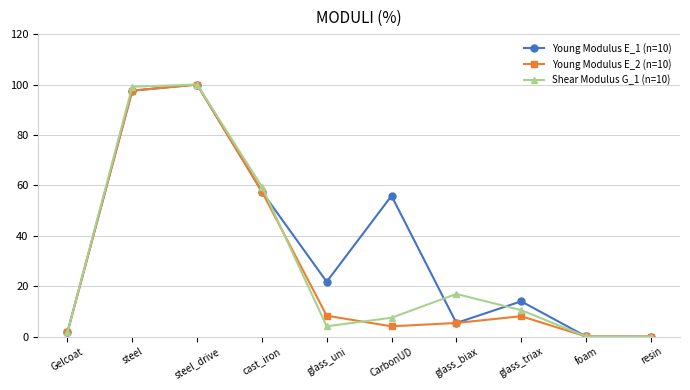

What is the maximum value shown in the chart?

100.0